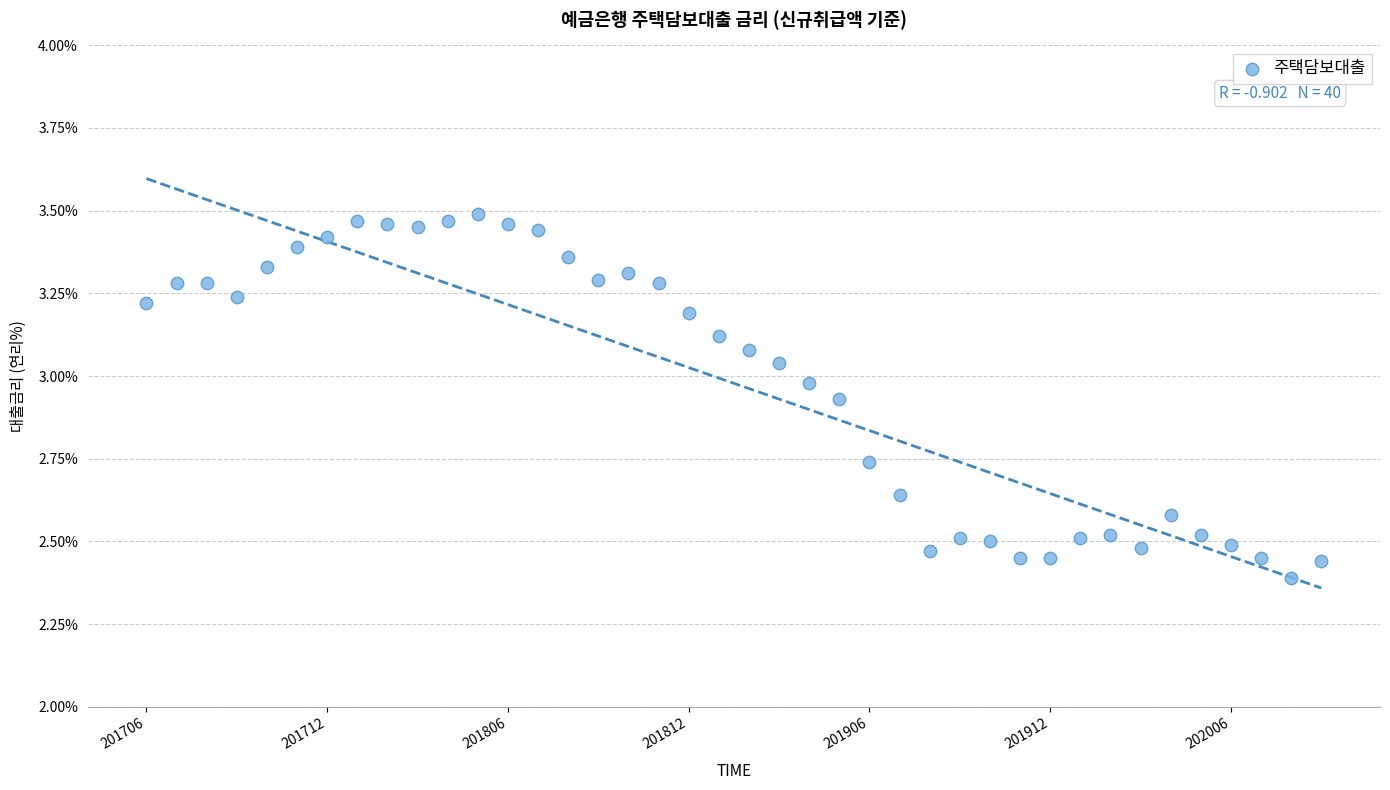

What is the range of Y values (max minus min)?

1.1